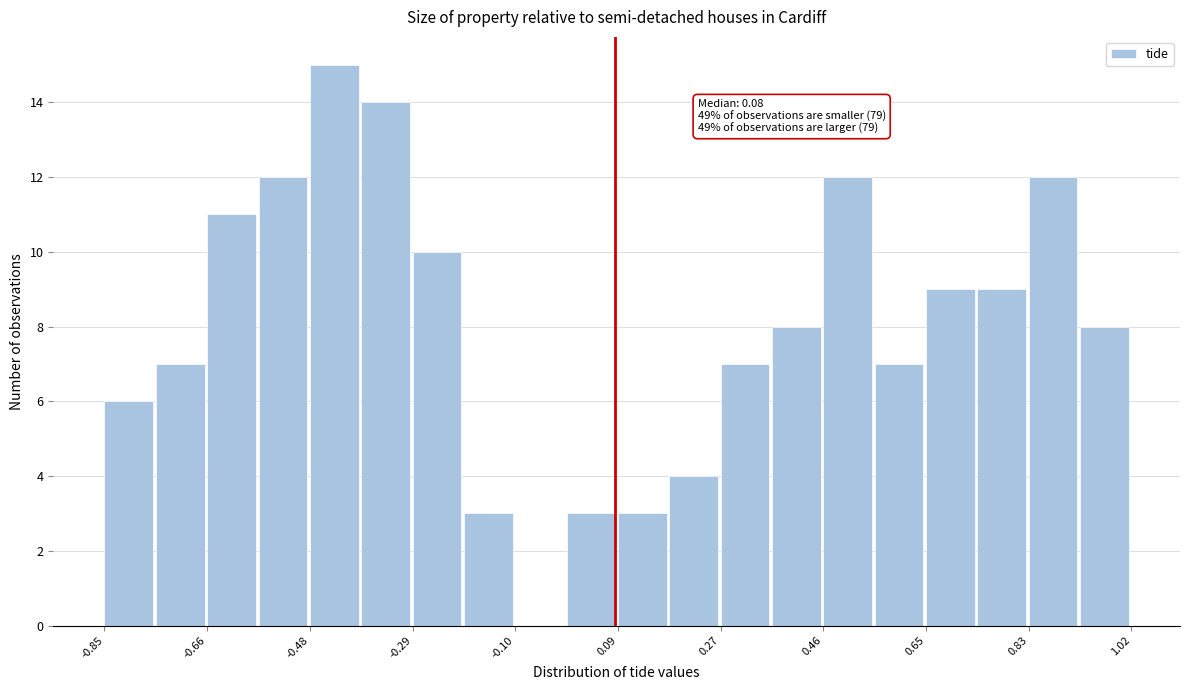

Over which range of the x-axis is the bar tallest?

-0.48 to -0.38